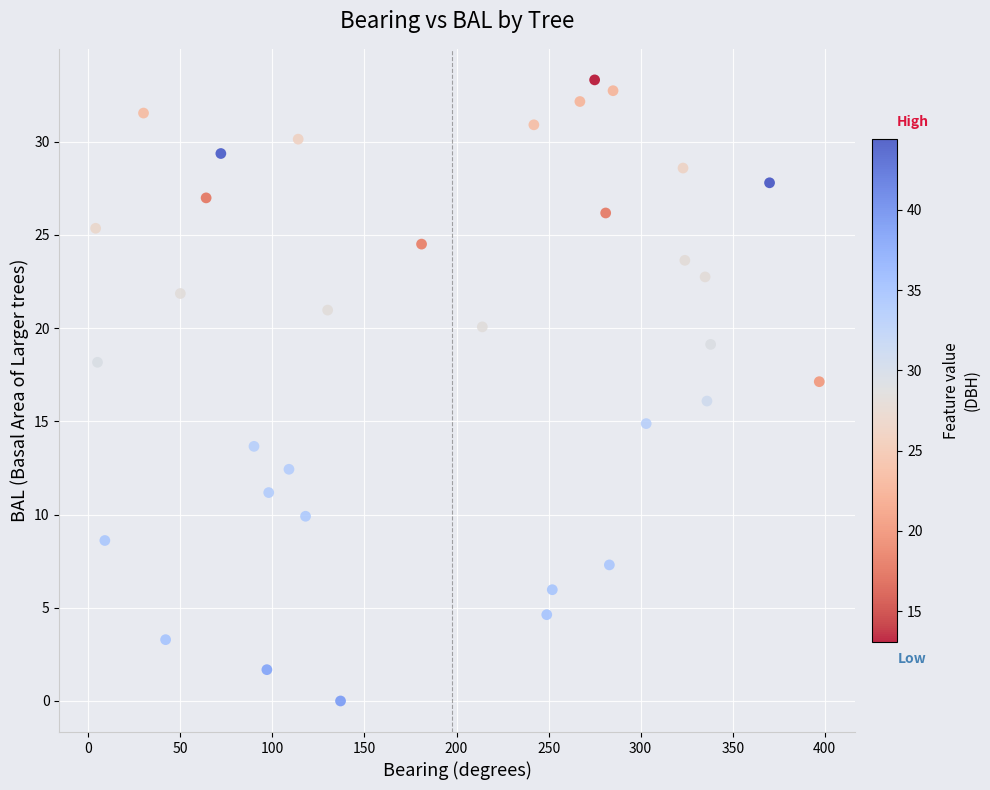

What is the range of X values (max minus min)?

393.0